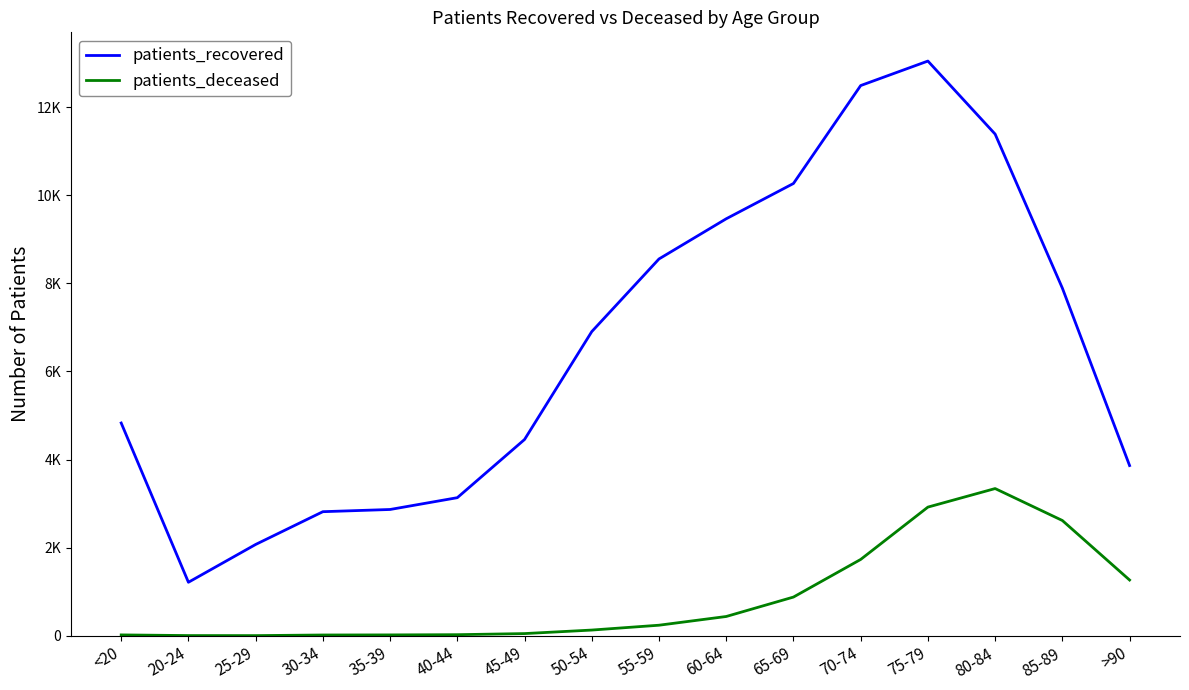

True or false: patients_deceased has a value of 19 at <20.

True